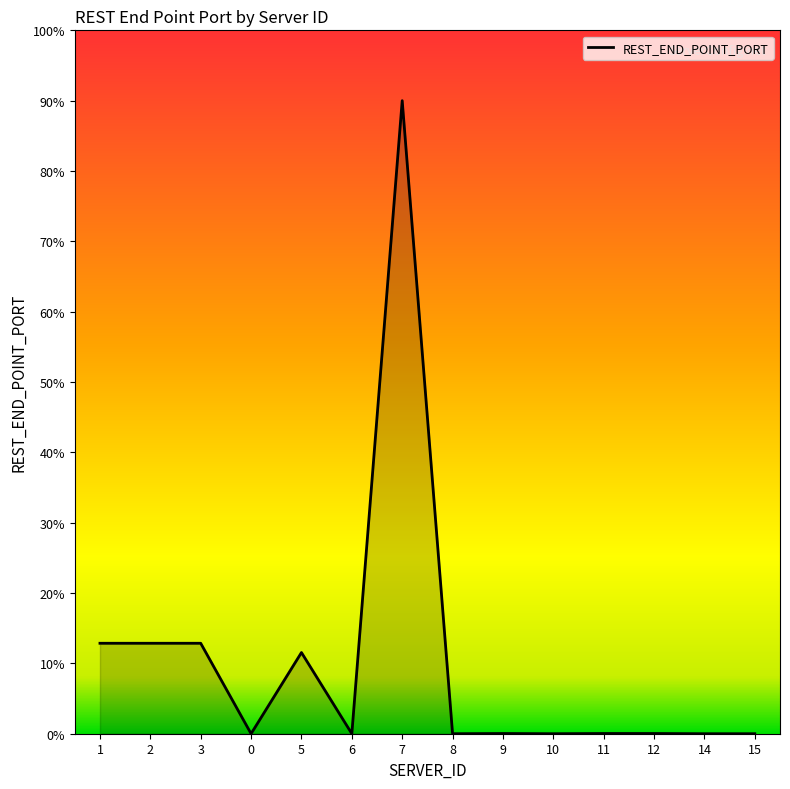

Is this an area chart (filled region under the line)?

Yes